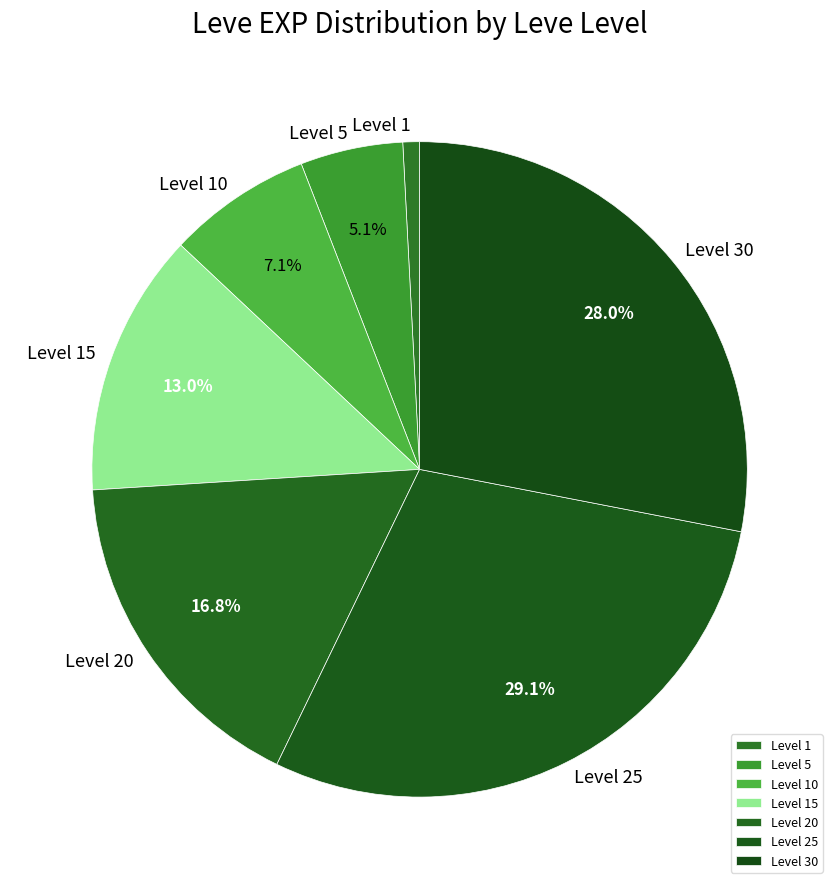

To the nearest percent, what is the average slice percentage?

14%